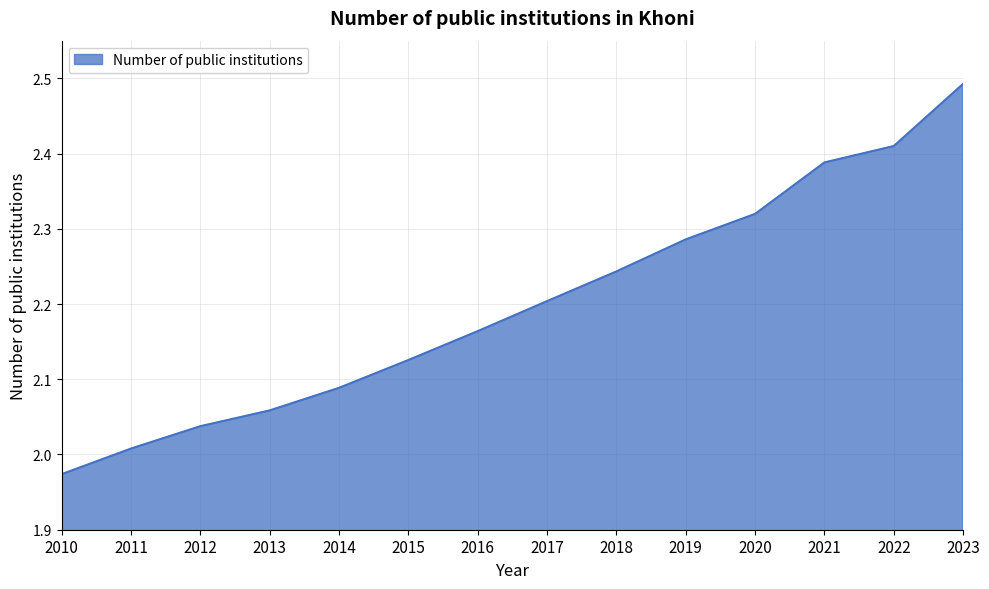

The chart shows a value of 0.7 at 2011. True or false?

False